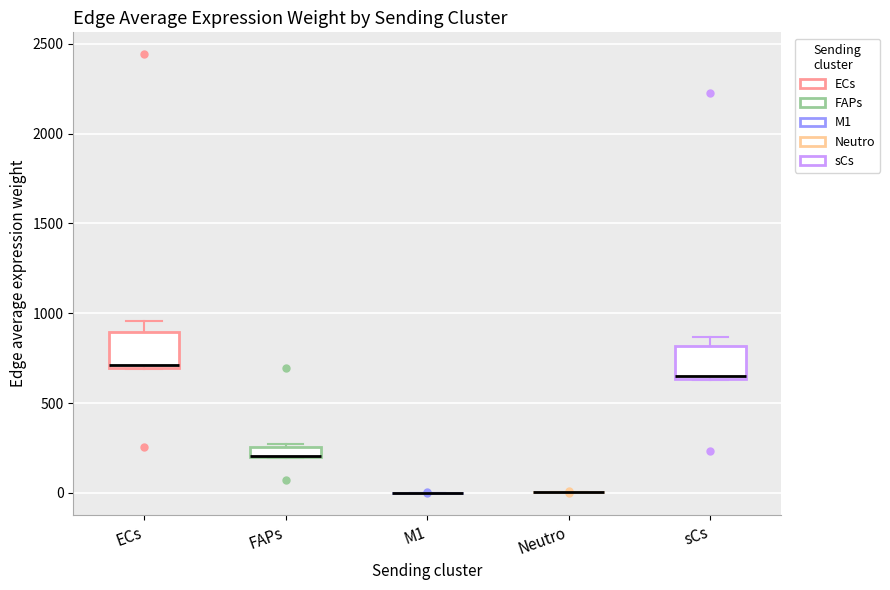

Where is the lower edge of the box for ECs on the y-axis? The values are not printed on the chart, so give them approximately, as read against the axis.

700